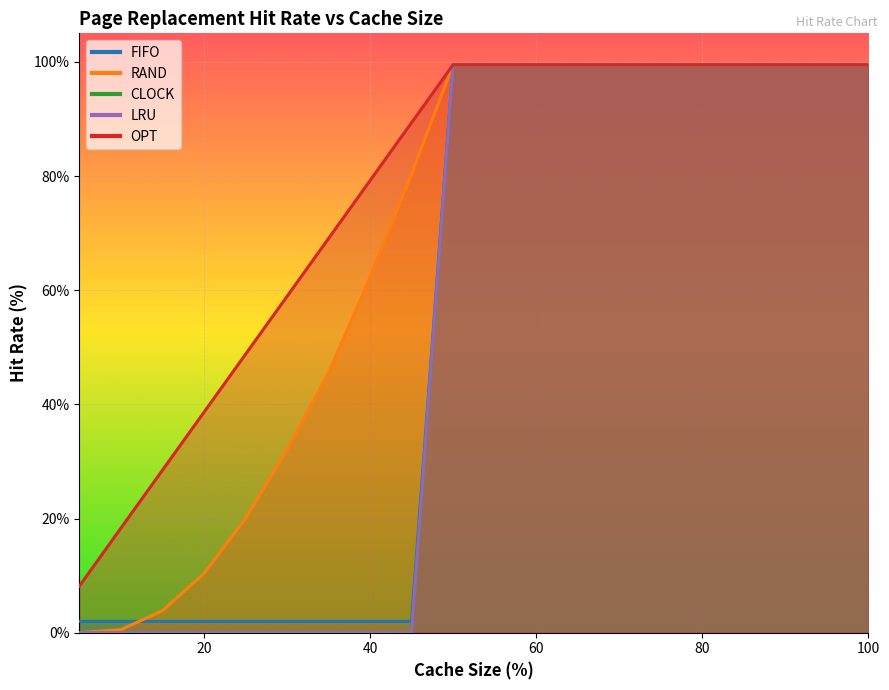

True or false: FIFO has a value of 99.5 at 80.

True